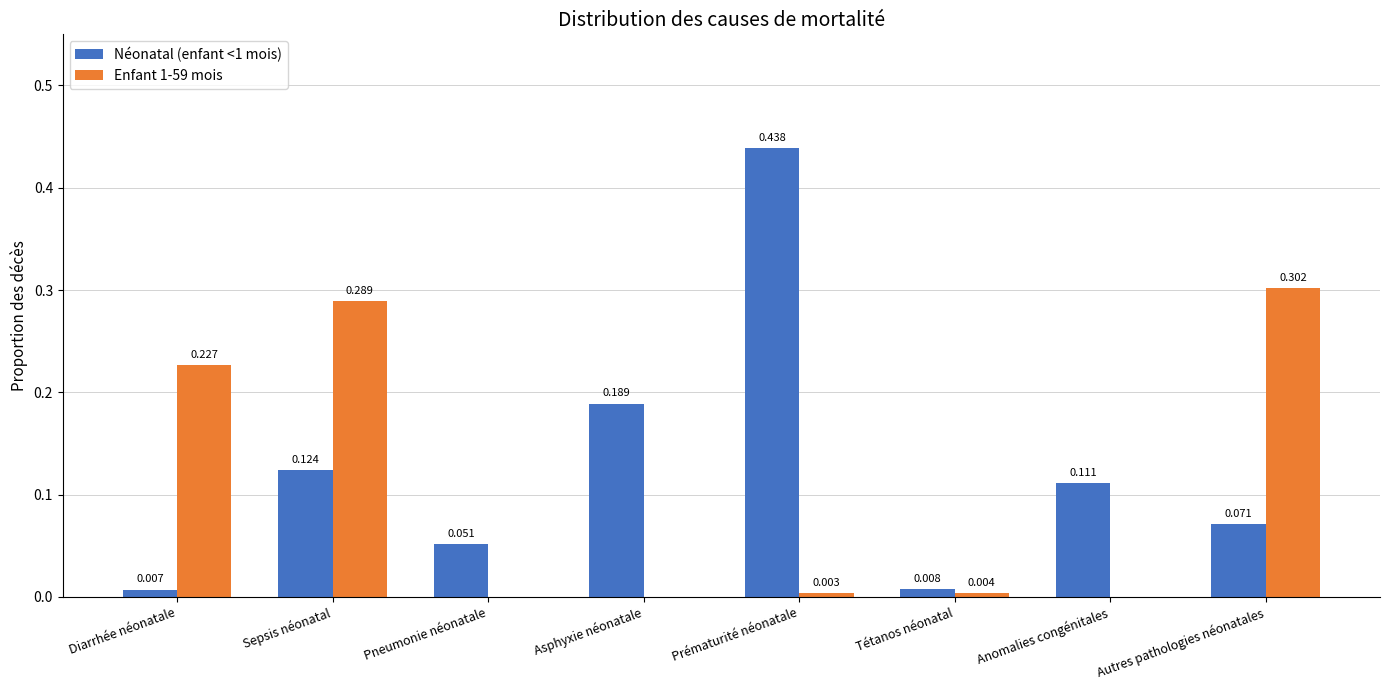

Which category has the highest value in the Néonatal (enfant <1 mois) series?

Prématurité néonatale